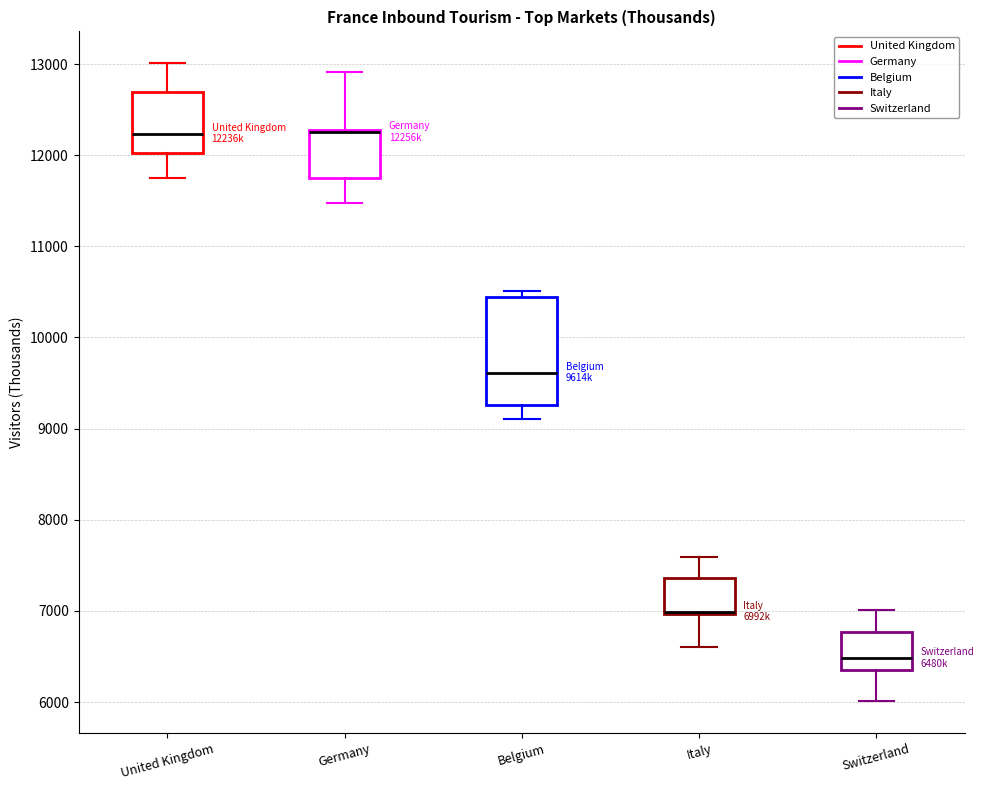

Where is the upper edge of the box for United Kingdom on the y-axis? The values are not printed on the chart, so give them approximately, as read against the axis.

12700